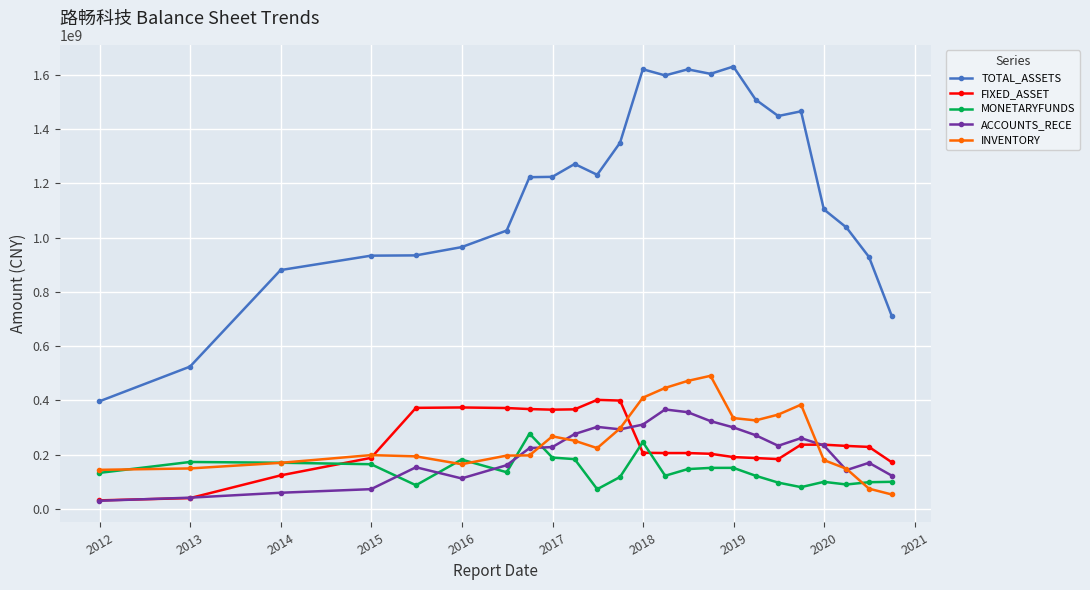

True or false: FIXED_ASSET has more than 0 points higher than both neighbors.

True